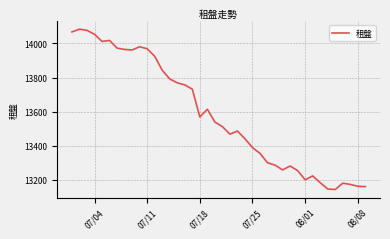

What is the smallest value displayed?

13143